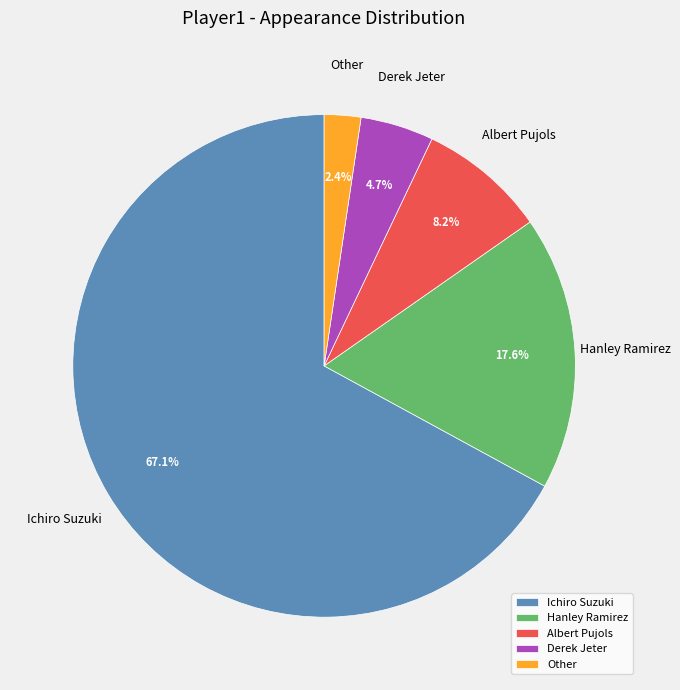

How much of the chart is everything except Albert Pujols?

91.8%